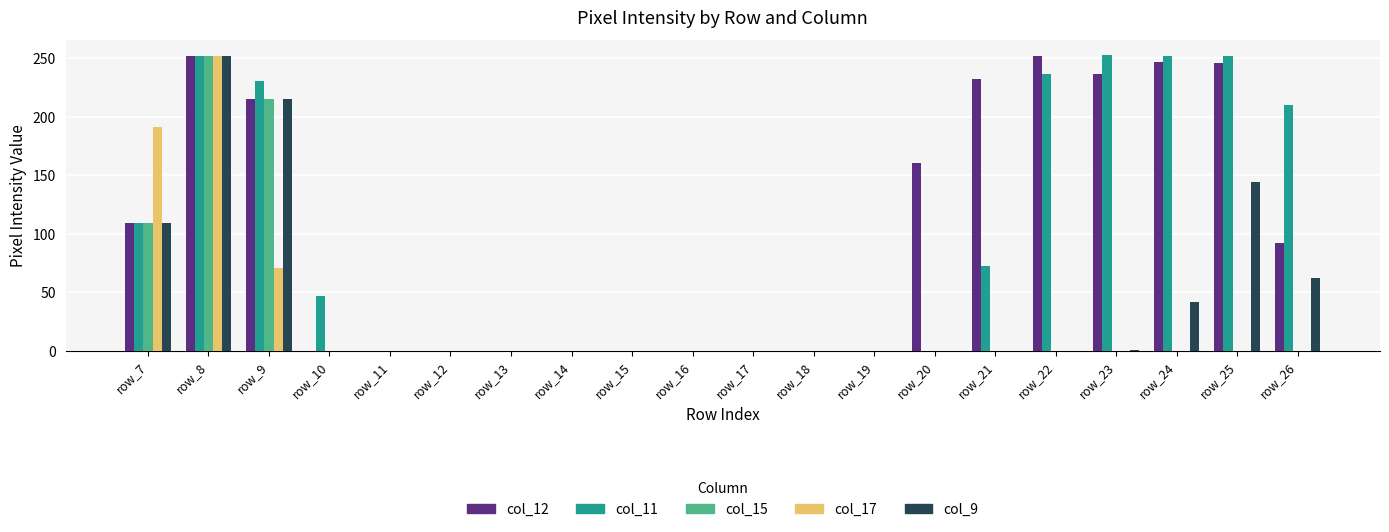

At which category is the sum across all series the highest?

row_8